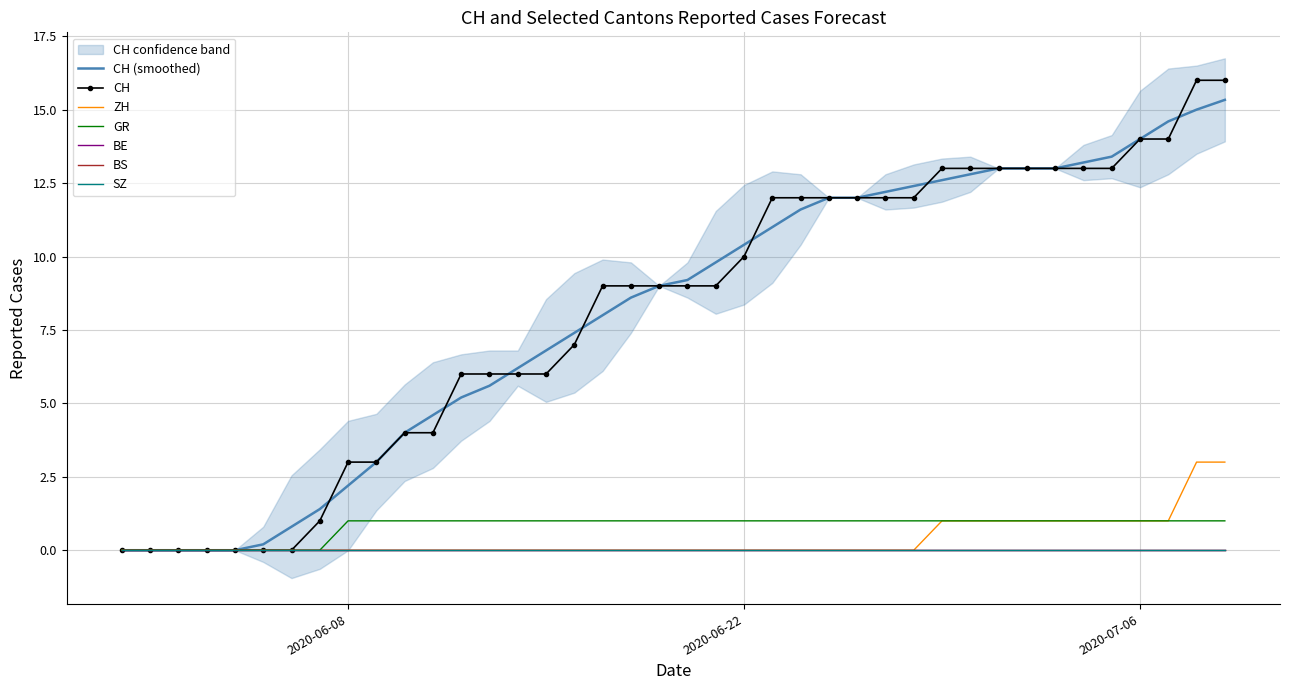

How many data points in CH are above 9?

18